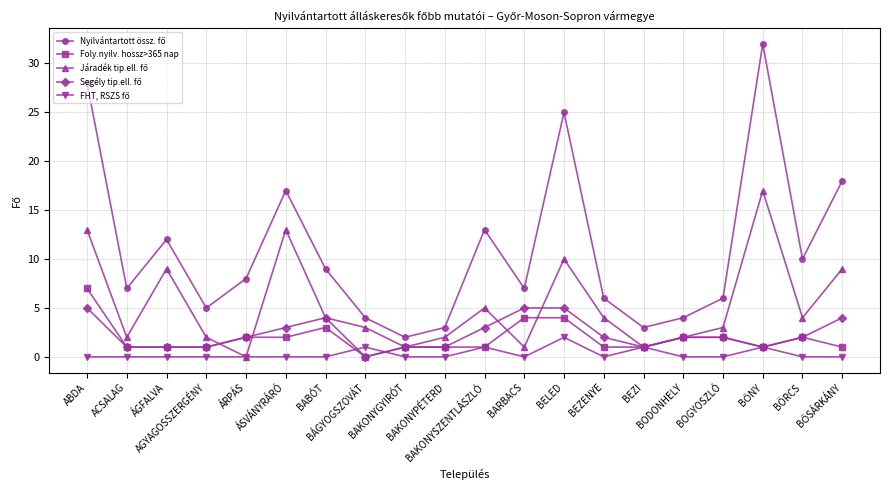

Does the chart have visible grid lines?

Yes